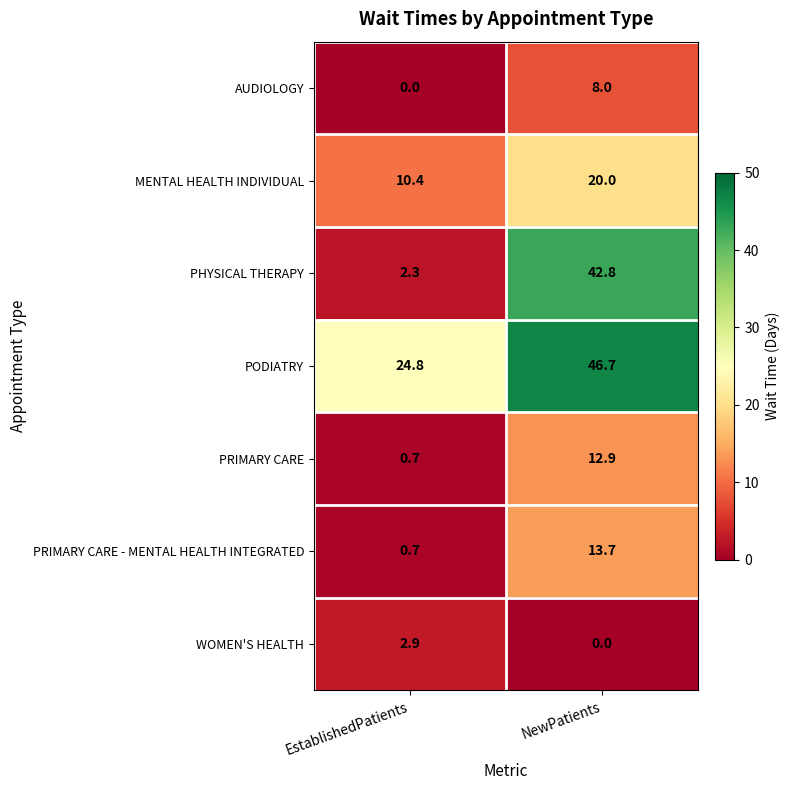

What is the approximate value of PHYSICAL THERAPY at EstablishedPatients?

2.3